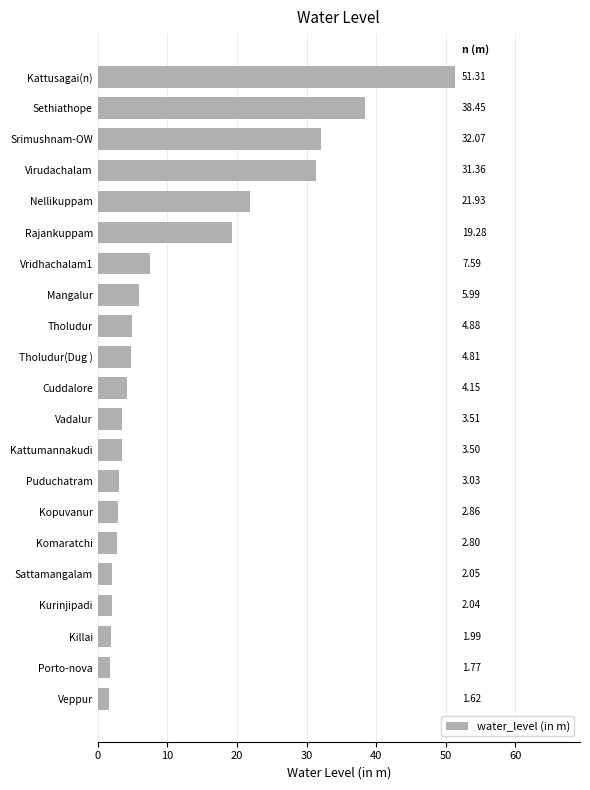

What is the ratio of the value at Killai to the value at Vridhachalam1?

0.3